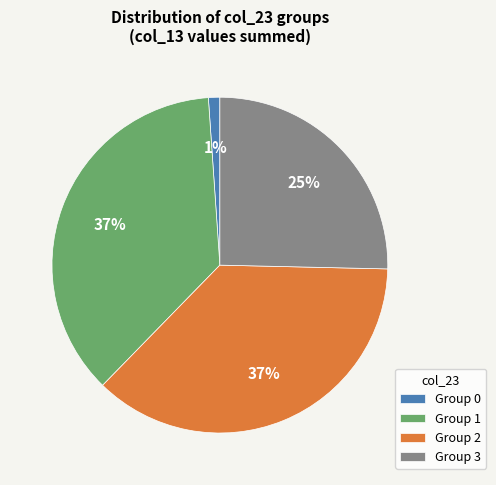

Does Group 0 represent more than half of the total?

No